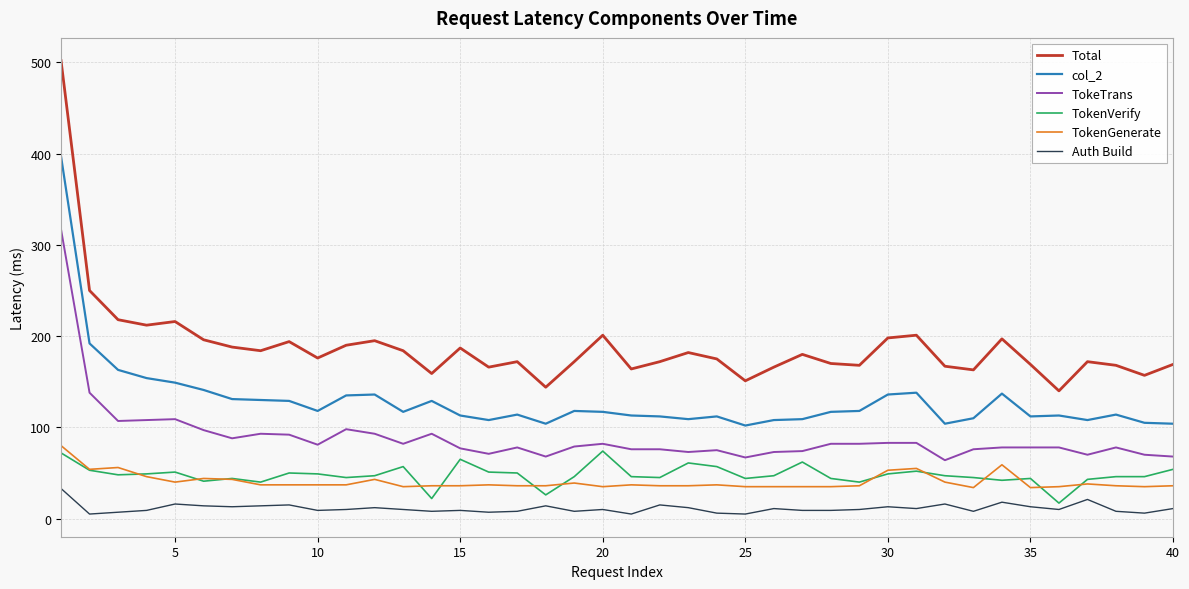

What is the sum of all col_2 values?

5176